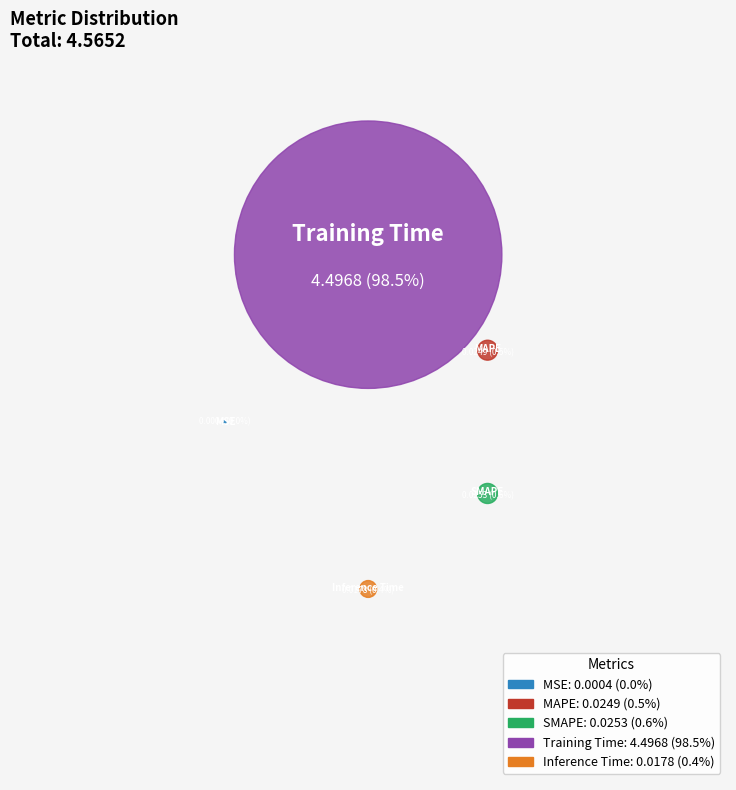

Which slice is the largest?

Training Time